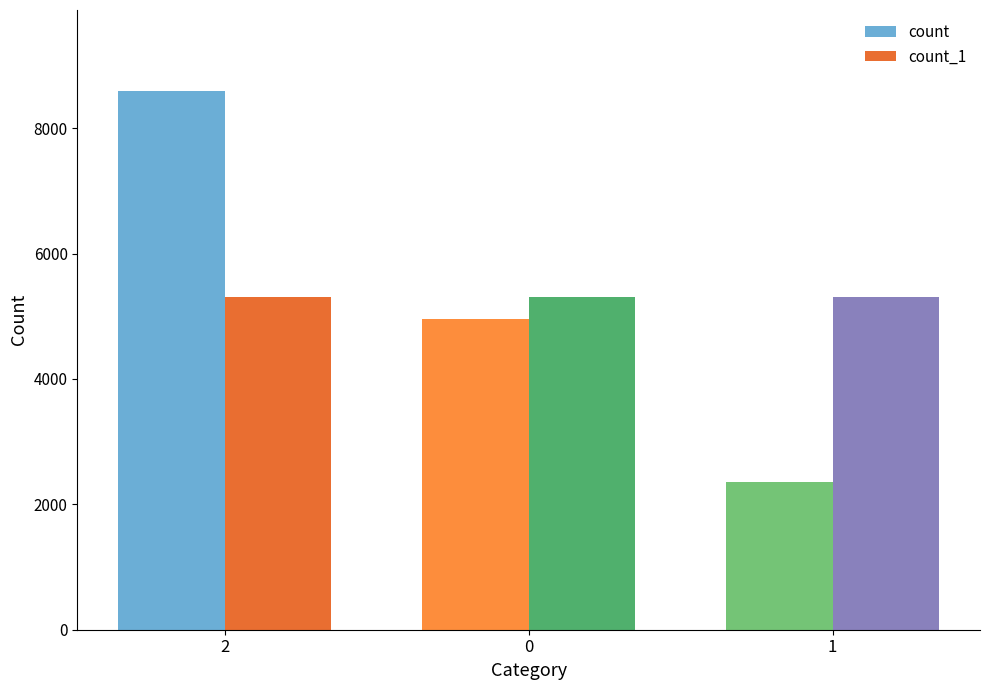

Which category has the highest value across all series?

2